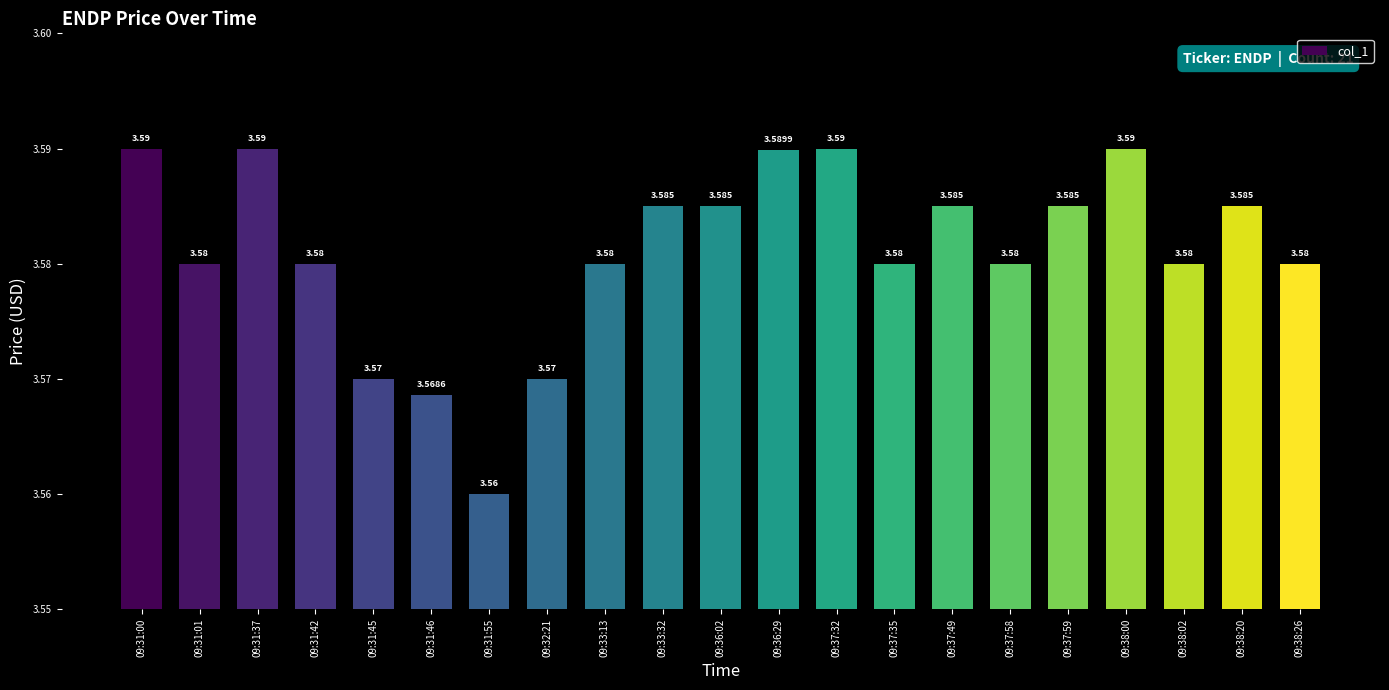

Rank the categories by value from highest to lowest.

09:31:00, 09:31:37, 09:37:32, 09:38:00, 09:36:29, 09:33:32, 09:36:02, 09:37:49, 09:37:59, 09:38:20, 09:31:01, 09:31:42, 09:33:13, 09:37:35, 09:37:58, 09:38:02, 09:38:26, 09:31:45, 09:32:21, 09:31:46, 09:31:55